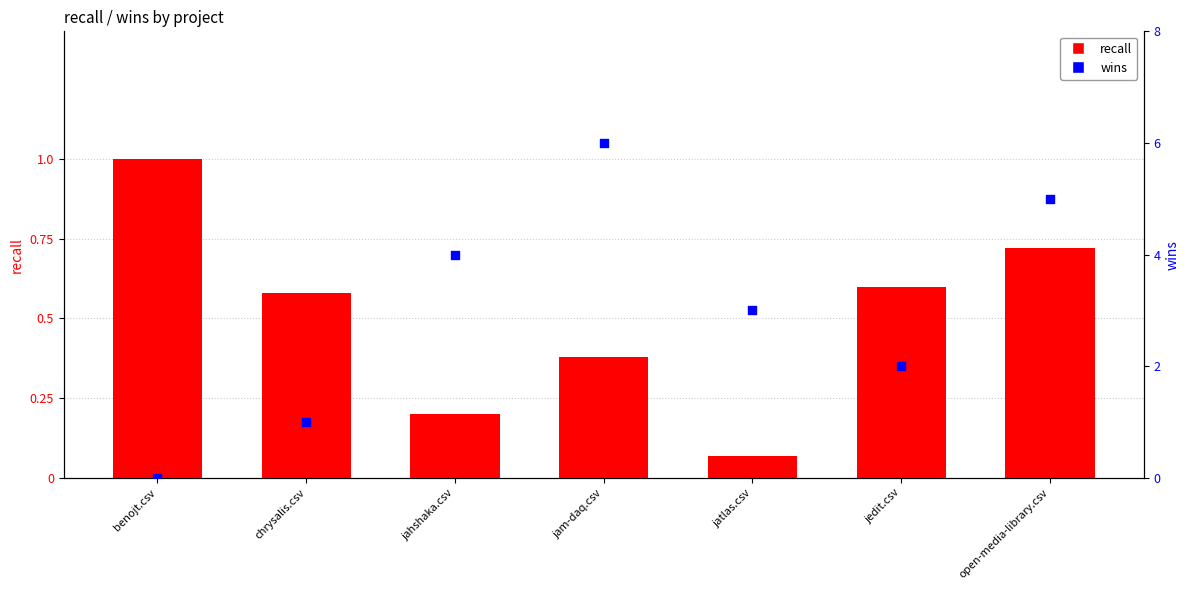

Which series reaches the minimum Y coordinate?

wins